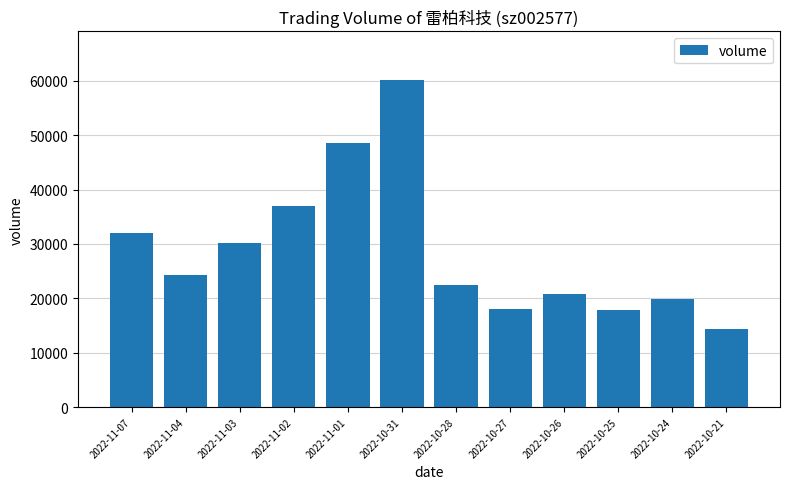

Does the chart contain stacked bars?

No